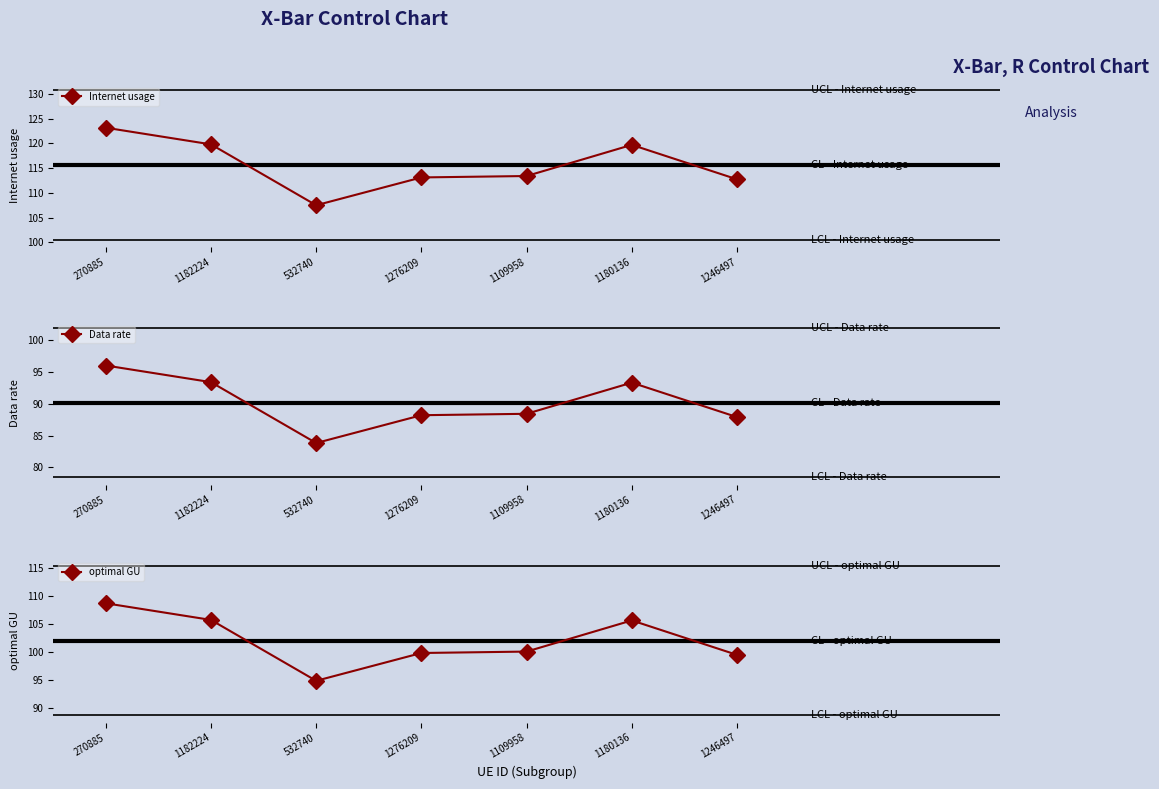

What is the approximate value of optimal GU at 1180136?

105.7